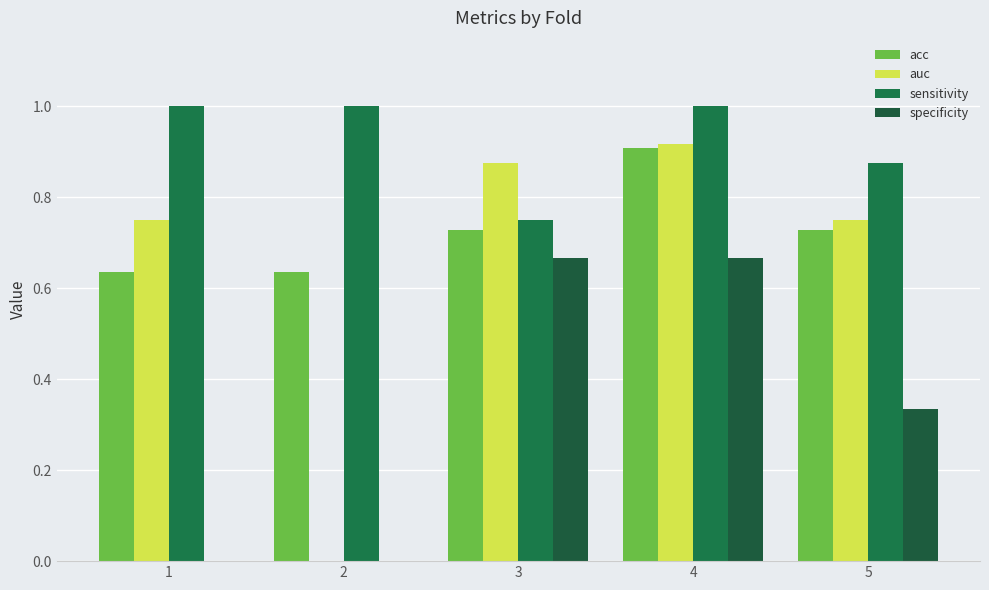

Are the bars horizontal?

No